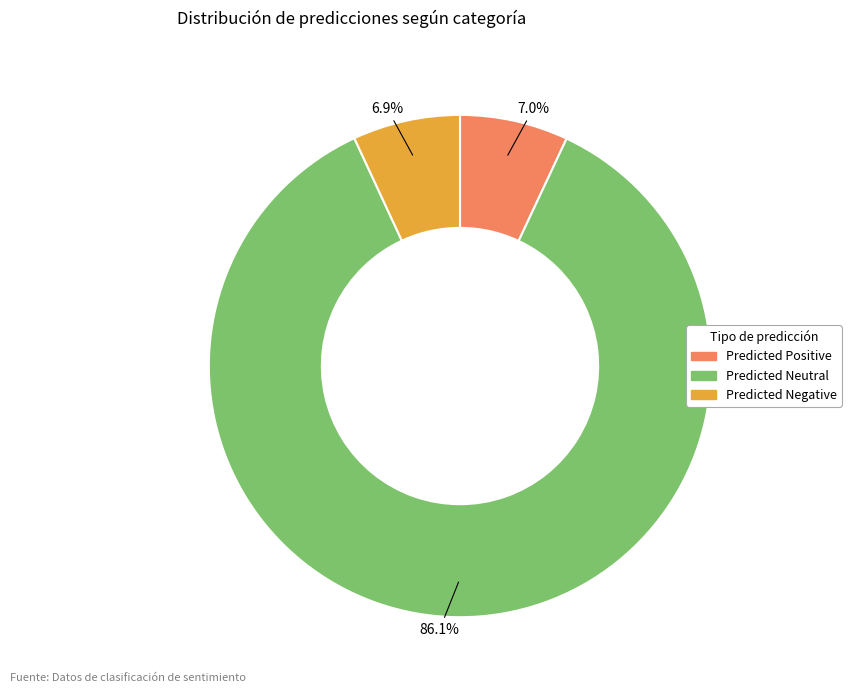

What is the largest slice in the pie chart?

Predicted Neutral